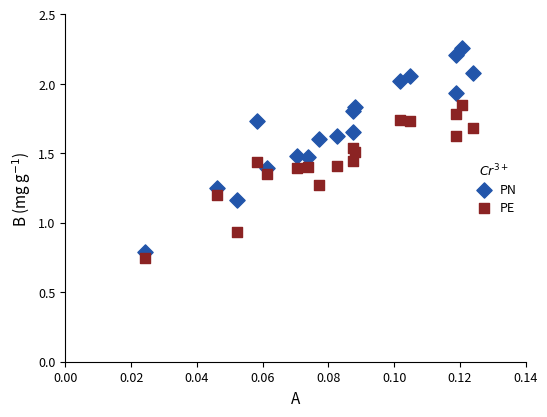

What are all the series names shown in the legend?

PN, PE